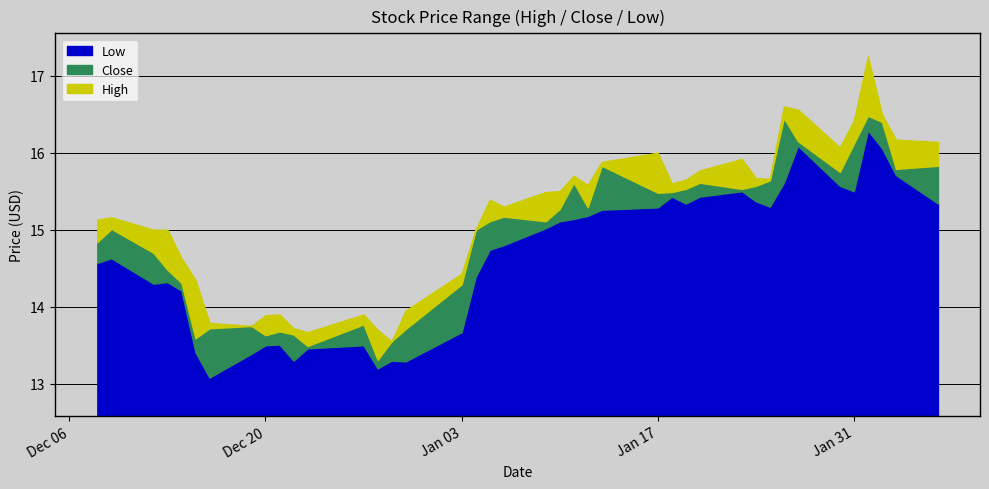

What are all the series names shown in the legend?

Low, Close, High